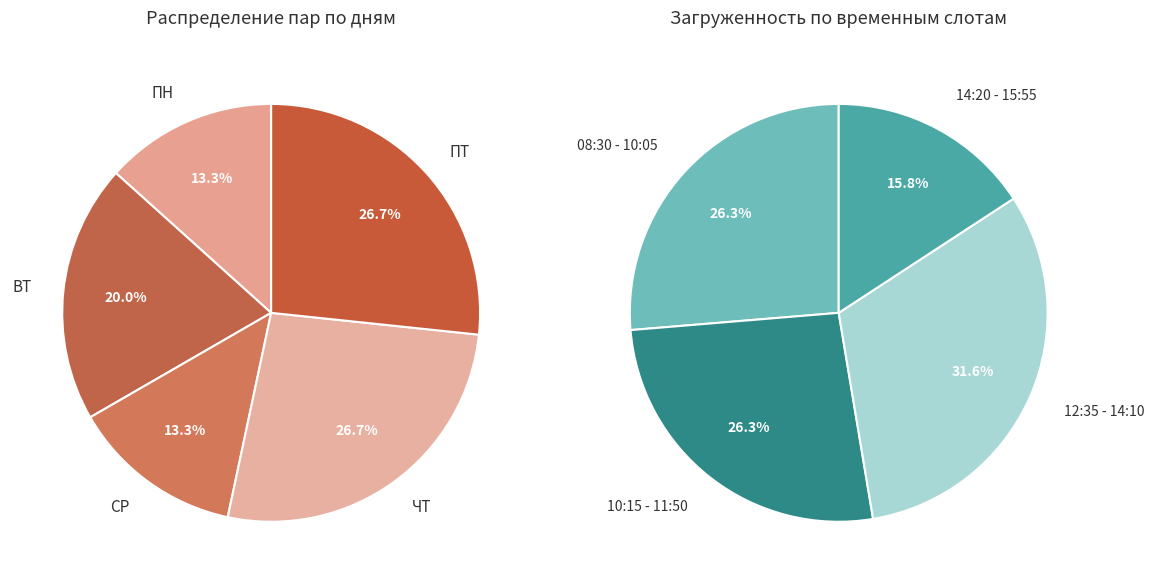

To the nearest percent, what is the difference between the largest and smallest slice percentages?

13%